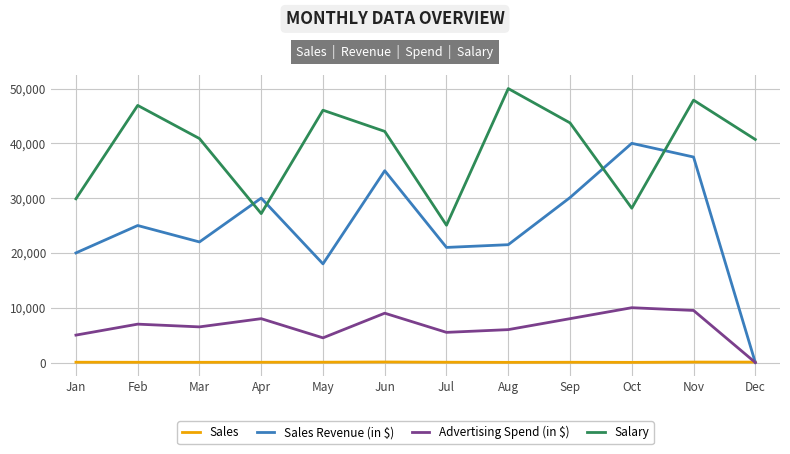

What is the minimum value for Sales?

27